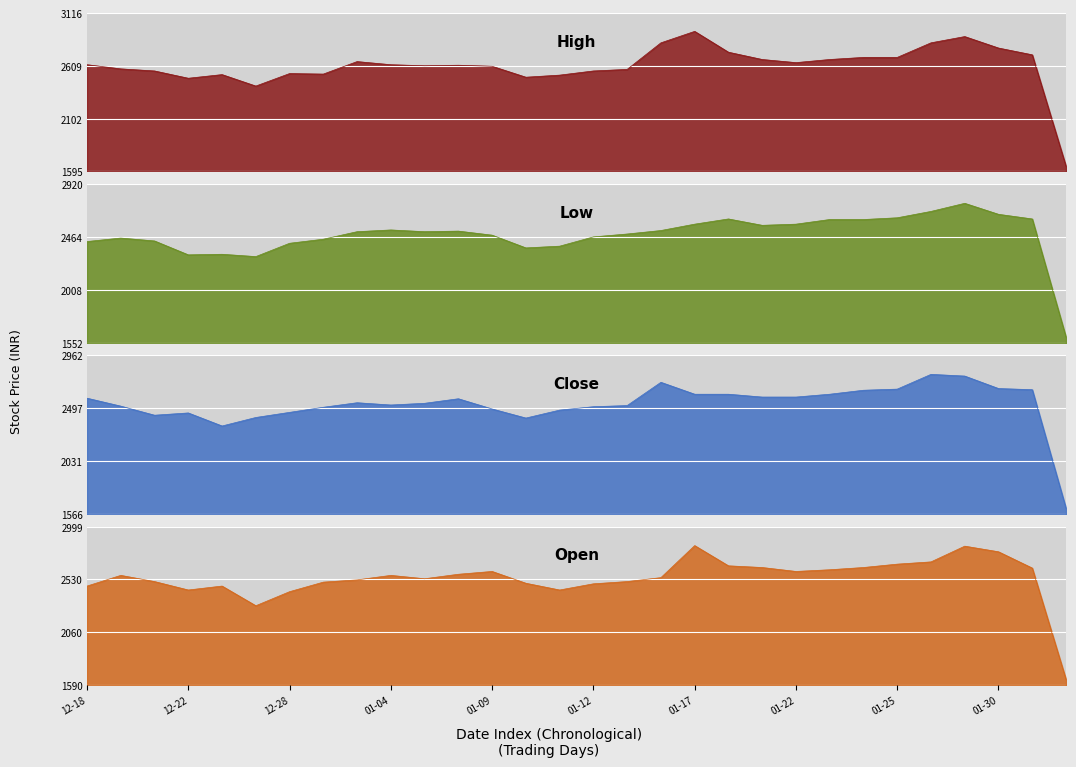

True or false: High has more than 1 points higher than both neighbors.

True